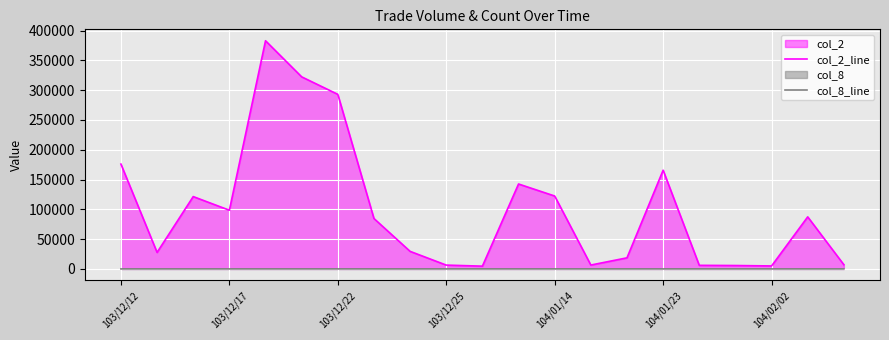

Which series has the largest range (max minus min)?

col_2_line